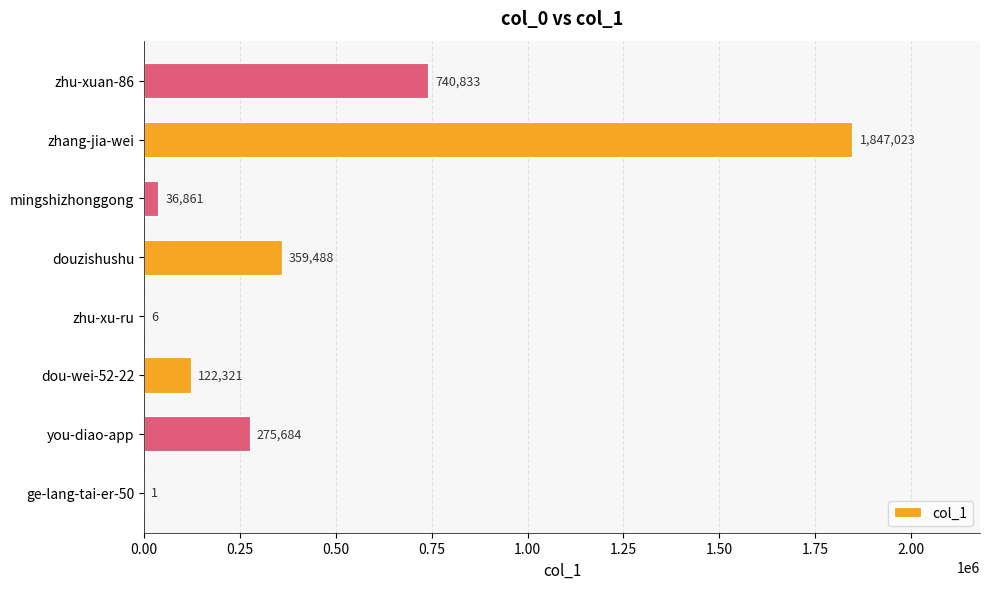

What is the ratio of the value at zhang-jia-wei to the value at dou-wei-52-22?

15.1